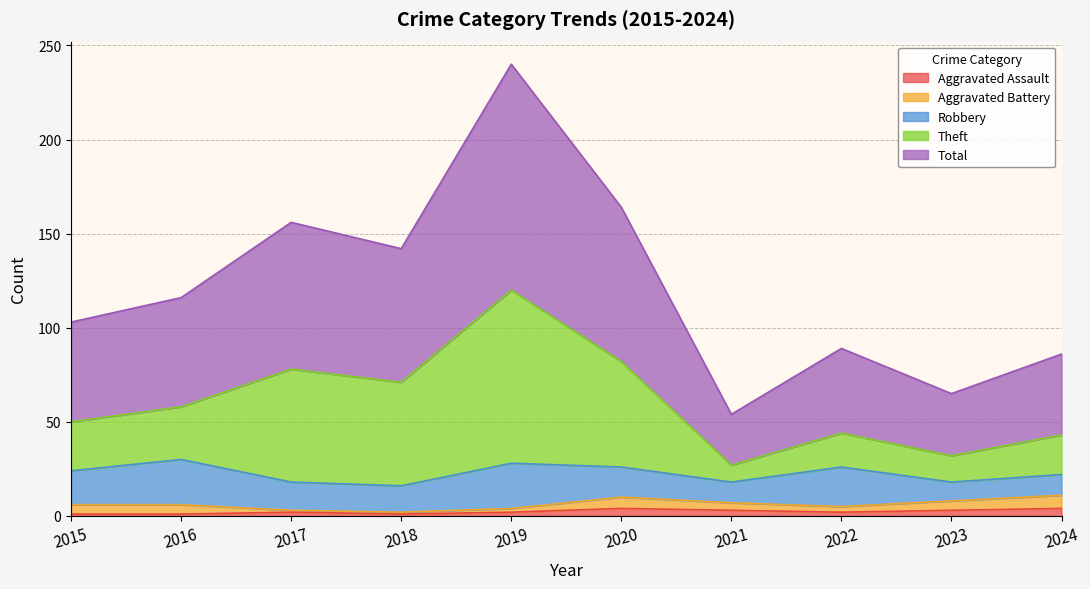

Which label corresponds to the smallest value in the chart?

2015